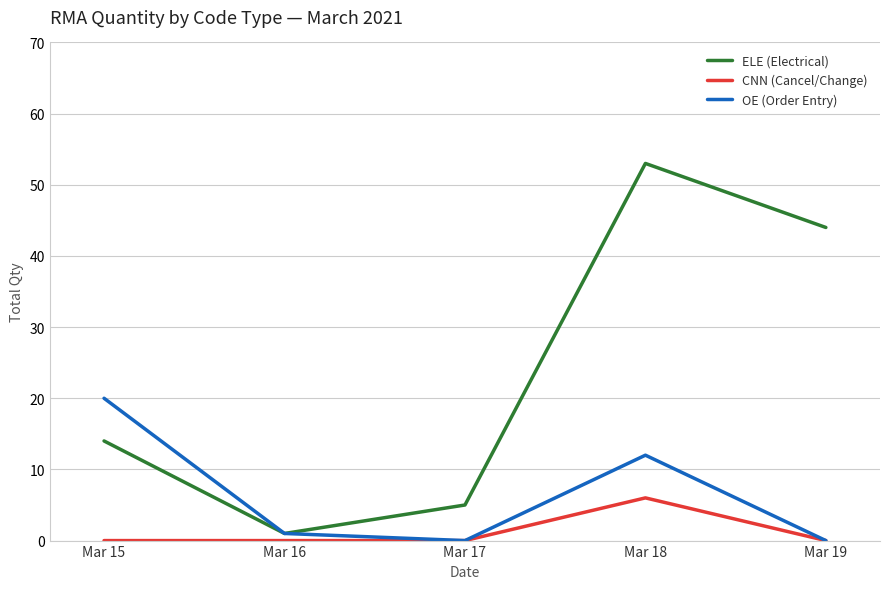

At which category is the sum across all series the highest?

Mar 18